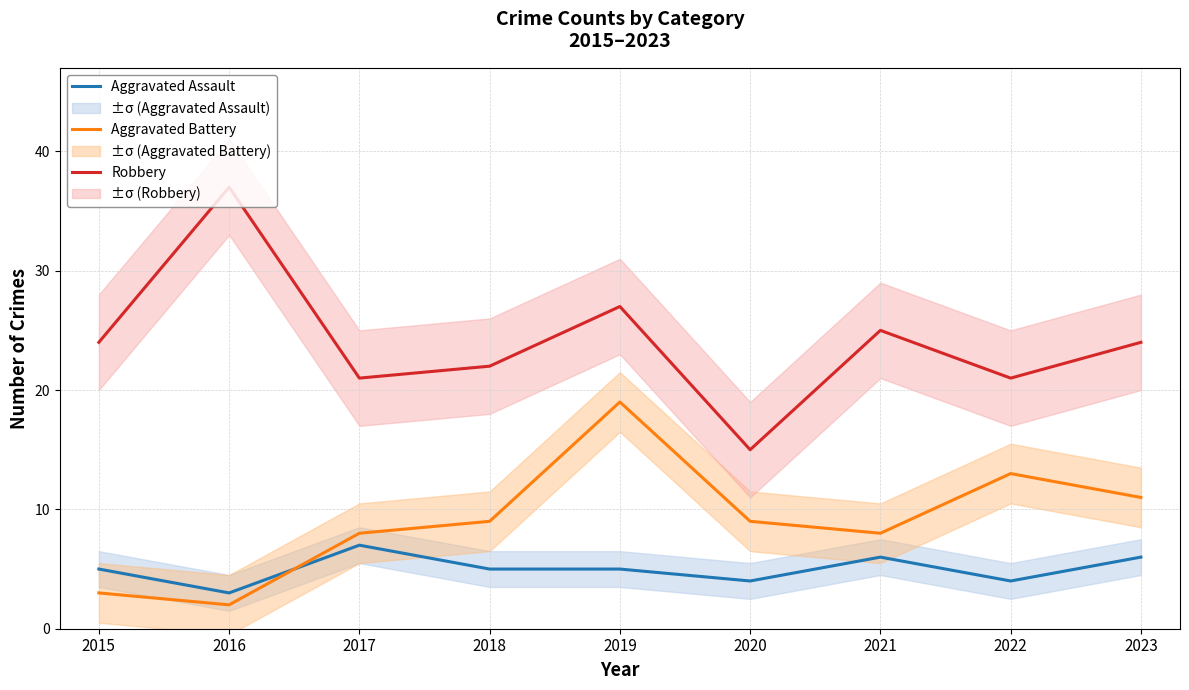

Is the value of Aggravated Assault at 2019 greater than the value of Aggravated Battery at 2015?

Yes